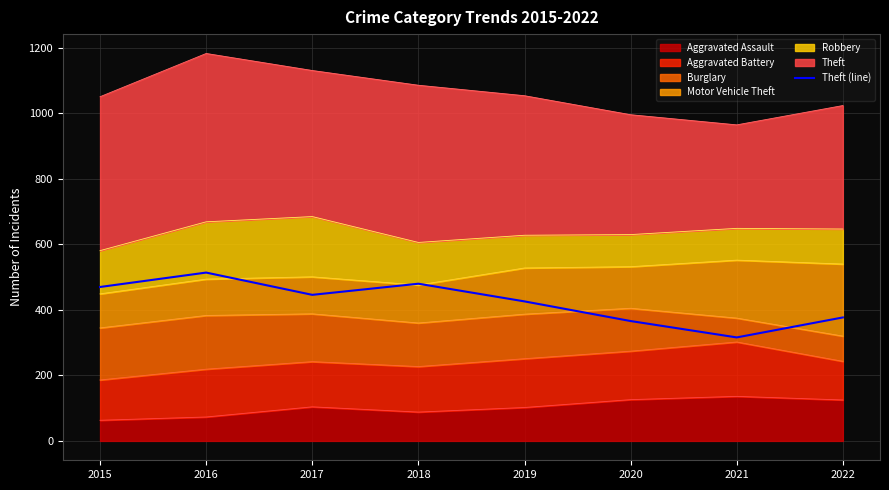

At which category does the chart reach its minimum across all series?

2021